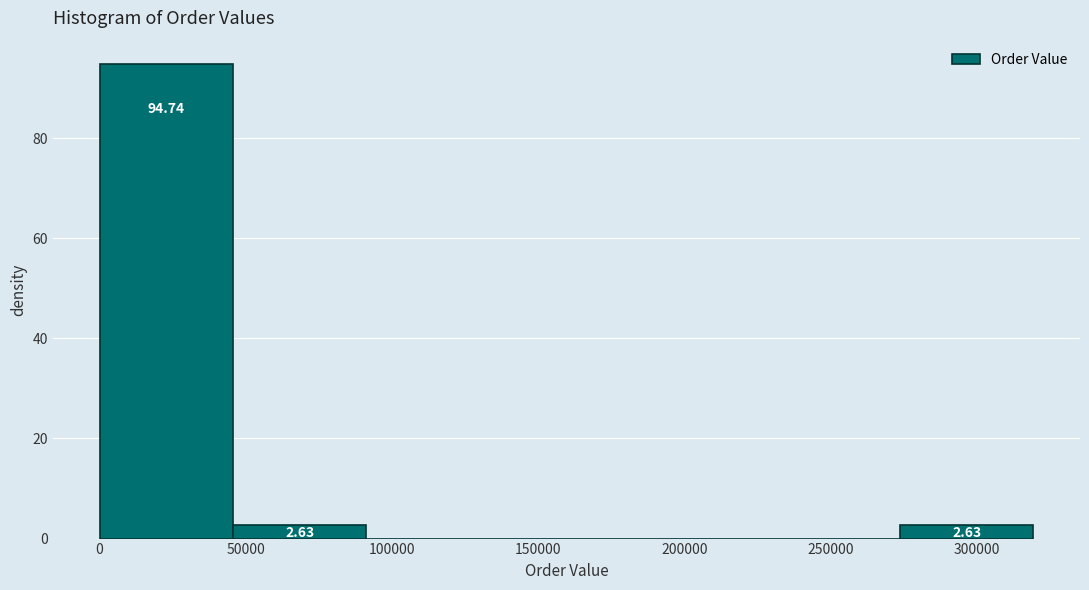

Which range on the x-axis has the tallest bar?

0 to 45000